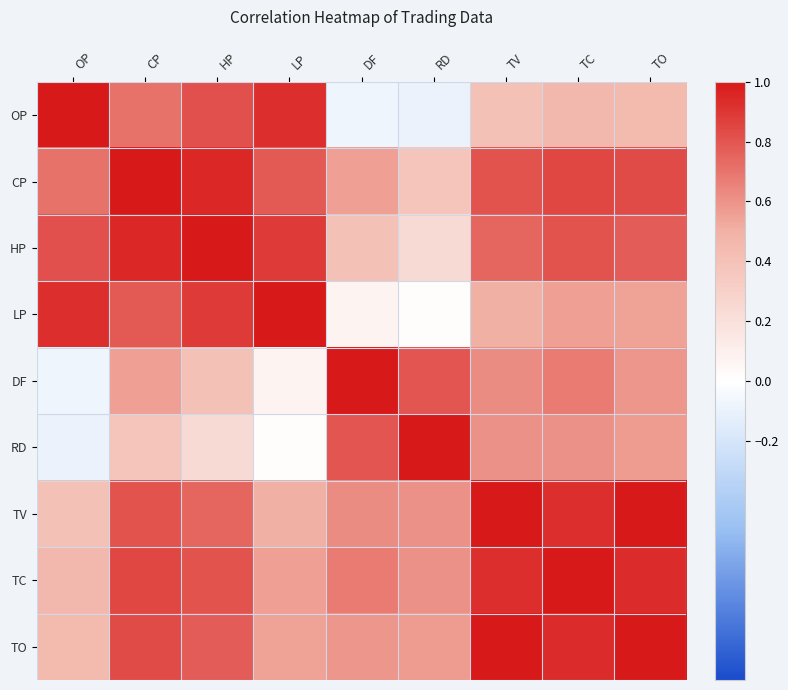

At which category is the sum across all series the highest?

CP